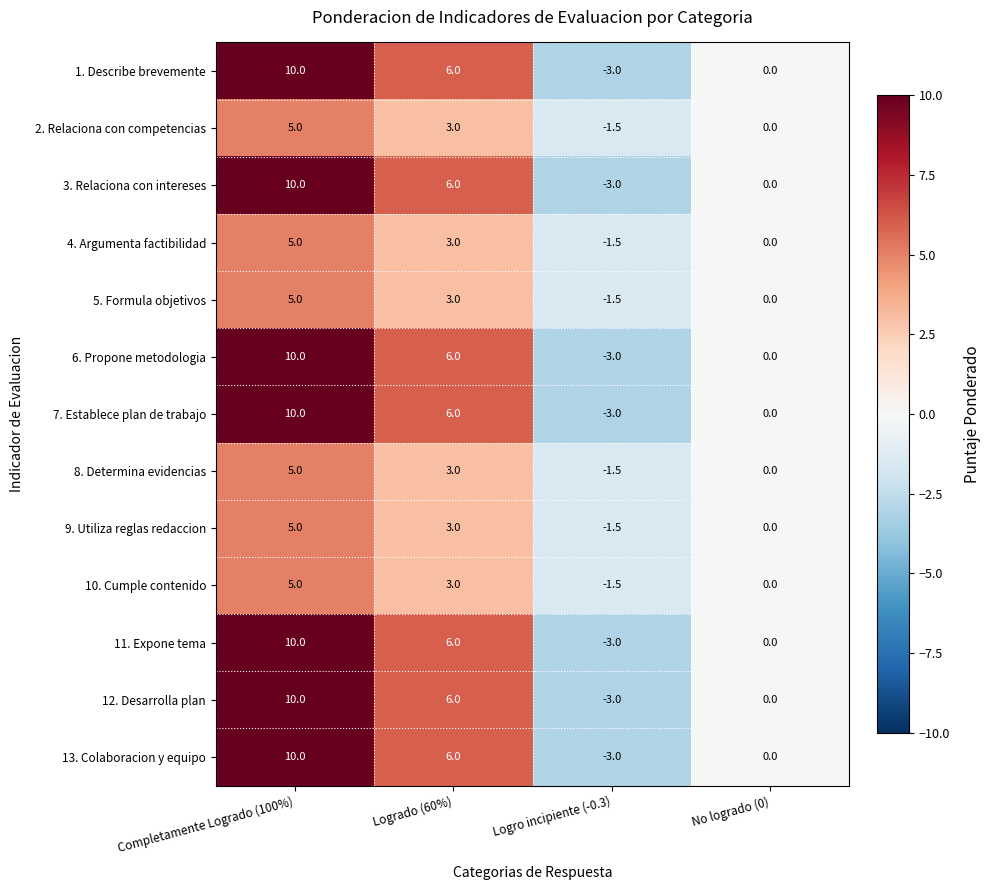

What is the difference between the maximum and minimum values in the 13. Colaboracion y equipo series?

13.0